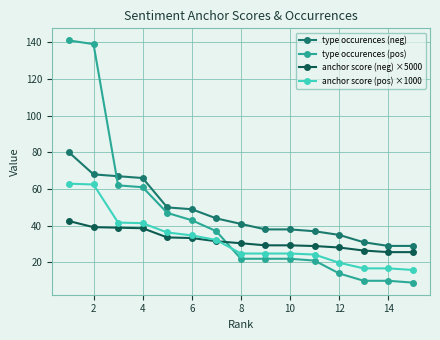

How many intersections are there between type occurences (pos) and type occurences (neg)?

1